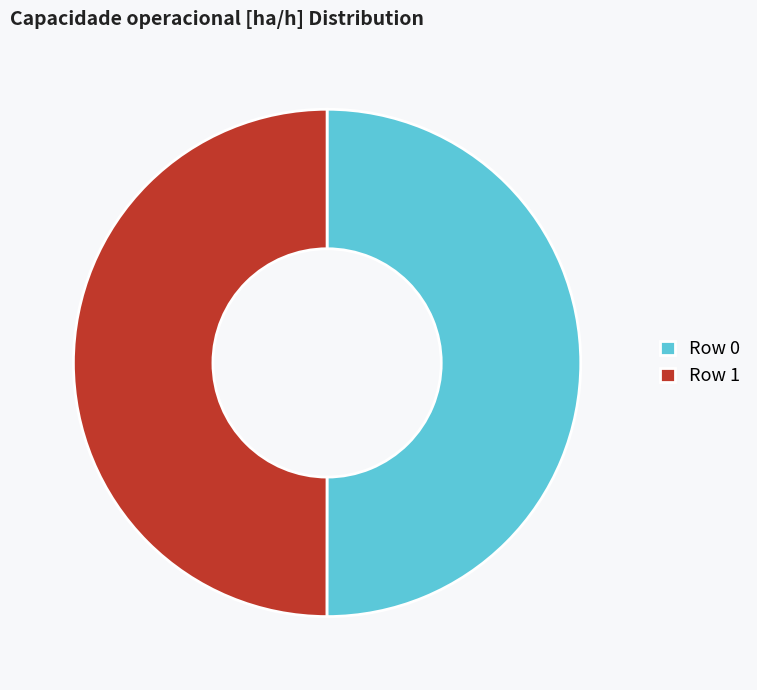

The Row 0 slice represents 50% of the pie. True or false?

True